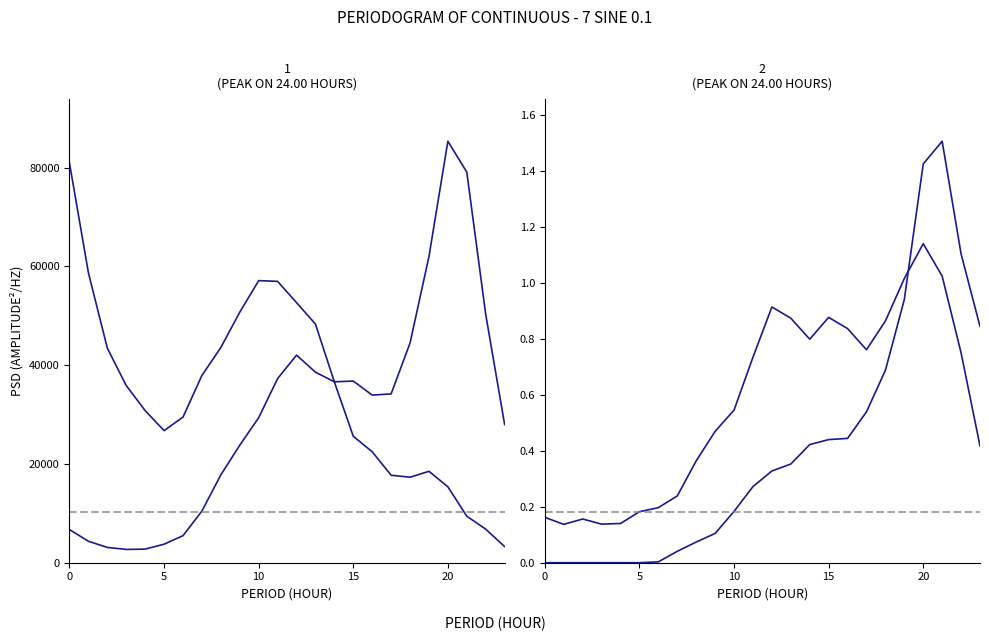

Read the Cluster 0 value at 23h, to the nearest 50.

3250